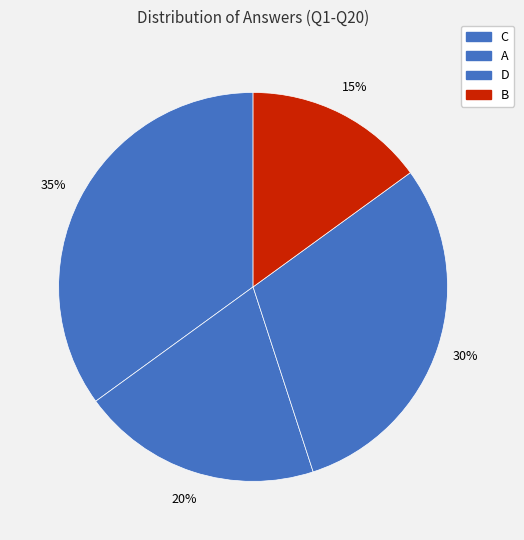

True or false: D accounts for 22% of the total.

False